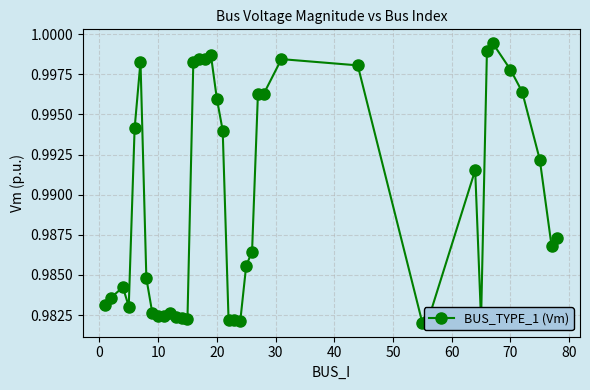

What is the sum of all values?

39.6